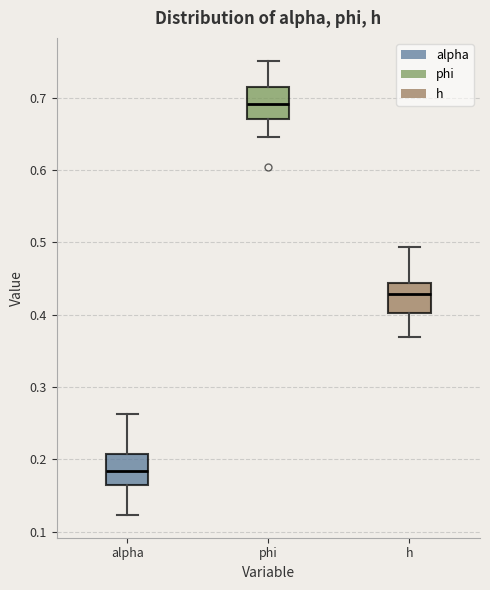

Reading left to right, transcribe this box plot: for each box, give where its median line is, the range the box spans, and where its two whiskers end, as read against the y-axis. The values are not printed on the chart, so give them approximately, as read against the axis.

alpha: median 0.18, box 0.16 to 0.21, whiskers 0.12 to 0.26
phi: median 0.69, box 0.67 to 0.71, whiskers 0.65 to 0.75
h: median 0.43, box 0.40 to 0.44, whiskers 0.37 to 0.49